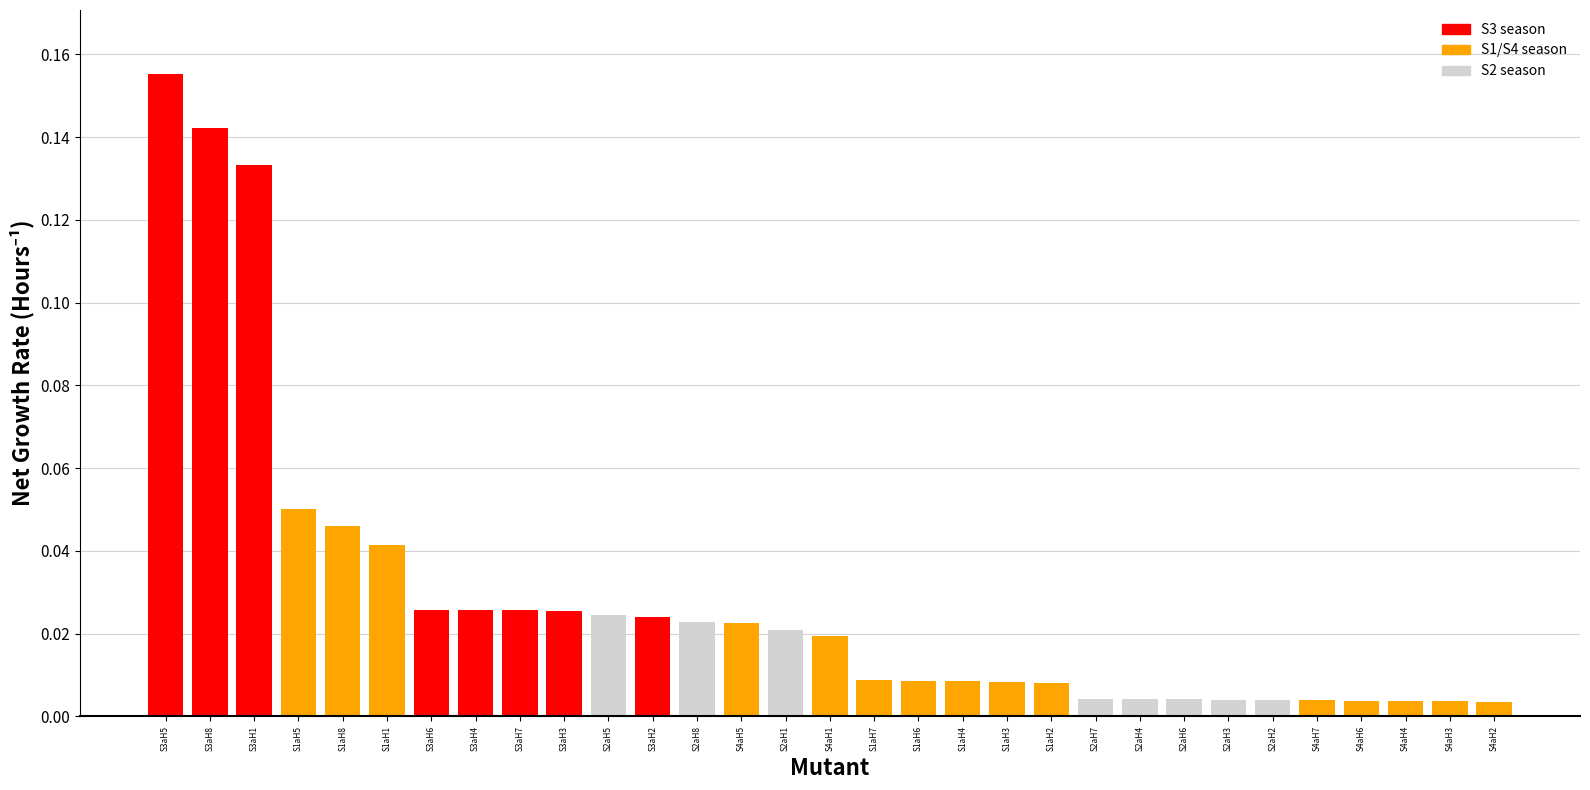

At which category does the chart reach its peak across all series?

S3aH5